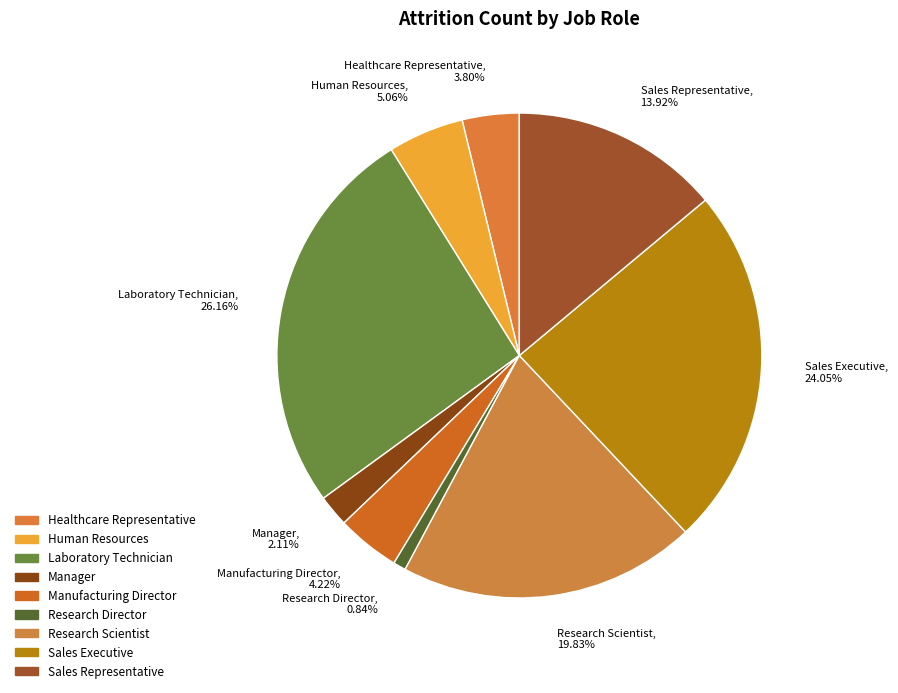

To the nearest percent, what percentage of the pie is Research Director?

1%